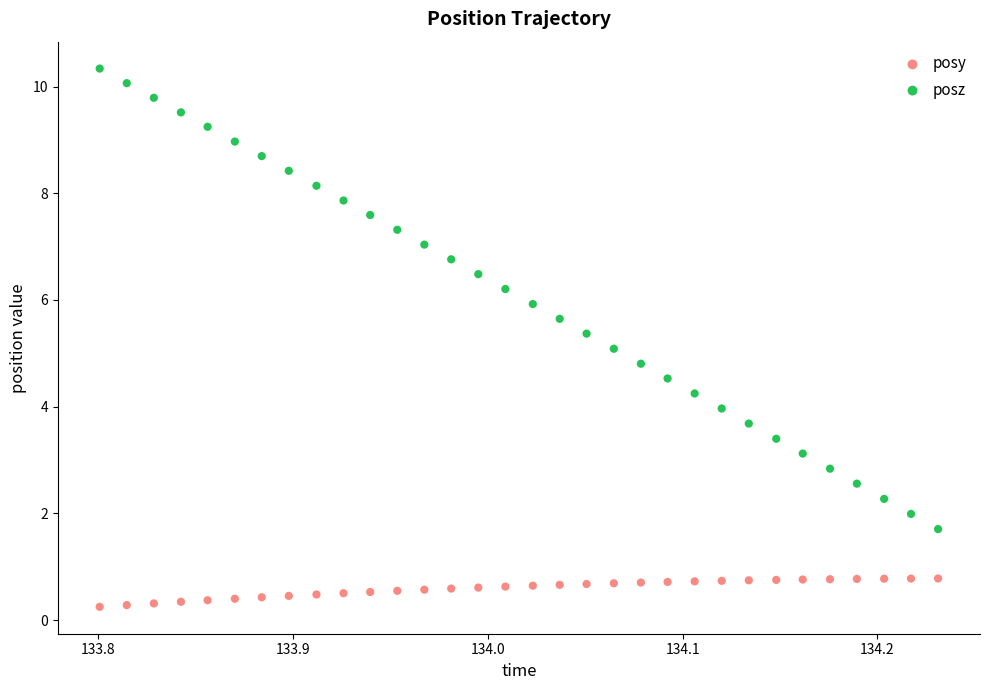

Which series contains the lowest Y value?

posy